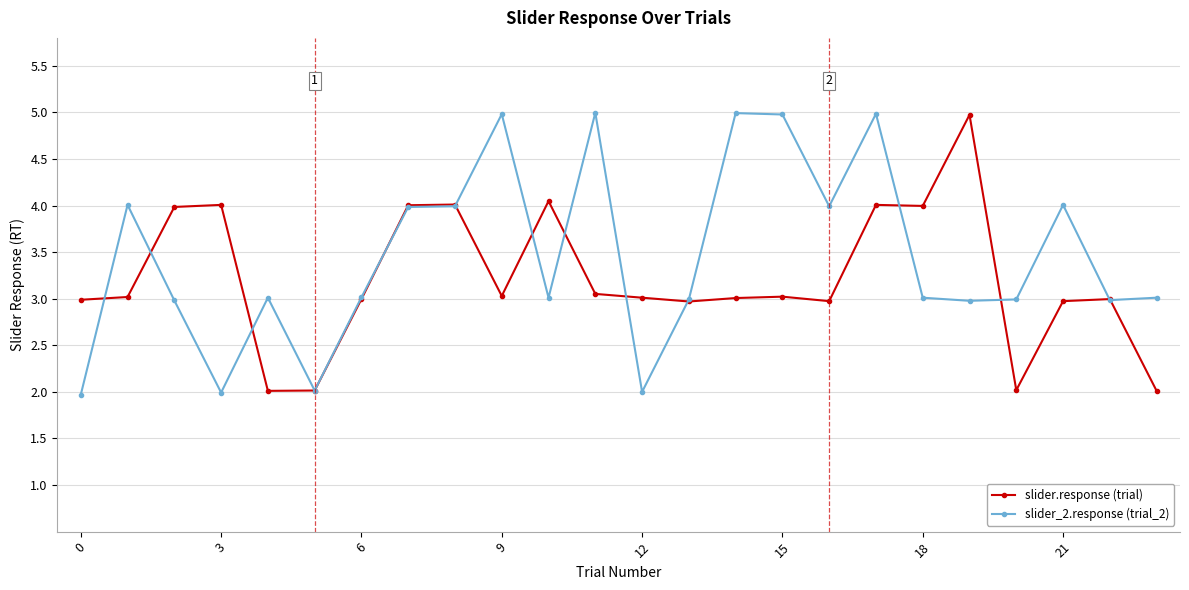

Which series has the largest range (max minus min)?

slider_2.response (trial_2)